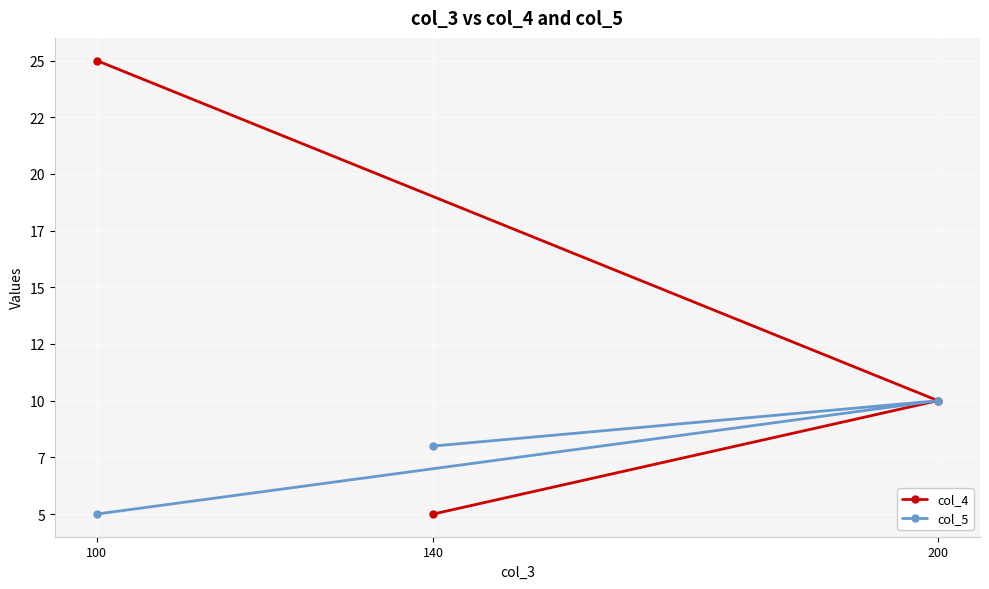

The col_4 series shows 10 at 200. True or false?

True